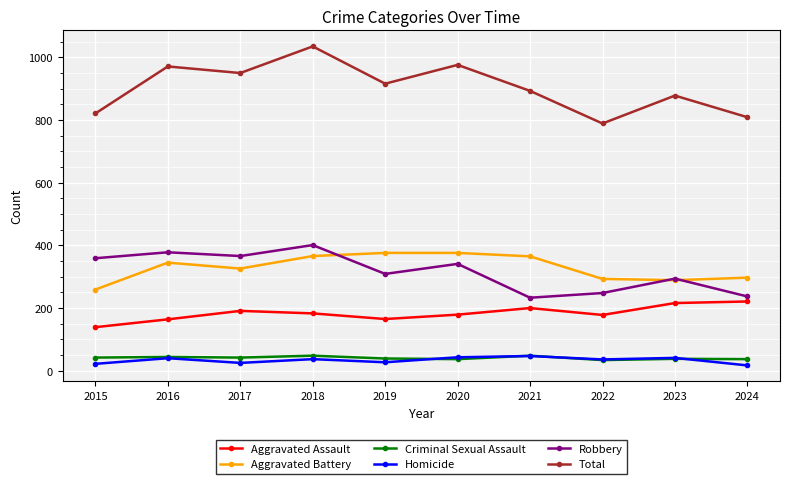

True or false: Aggravated Assault and Total cross at least once.

False